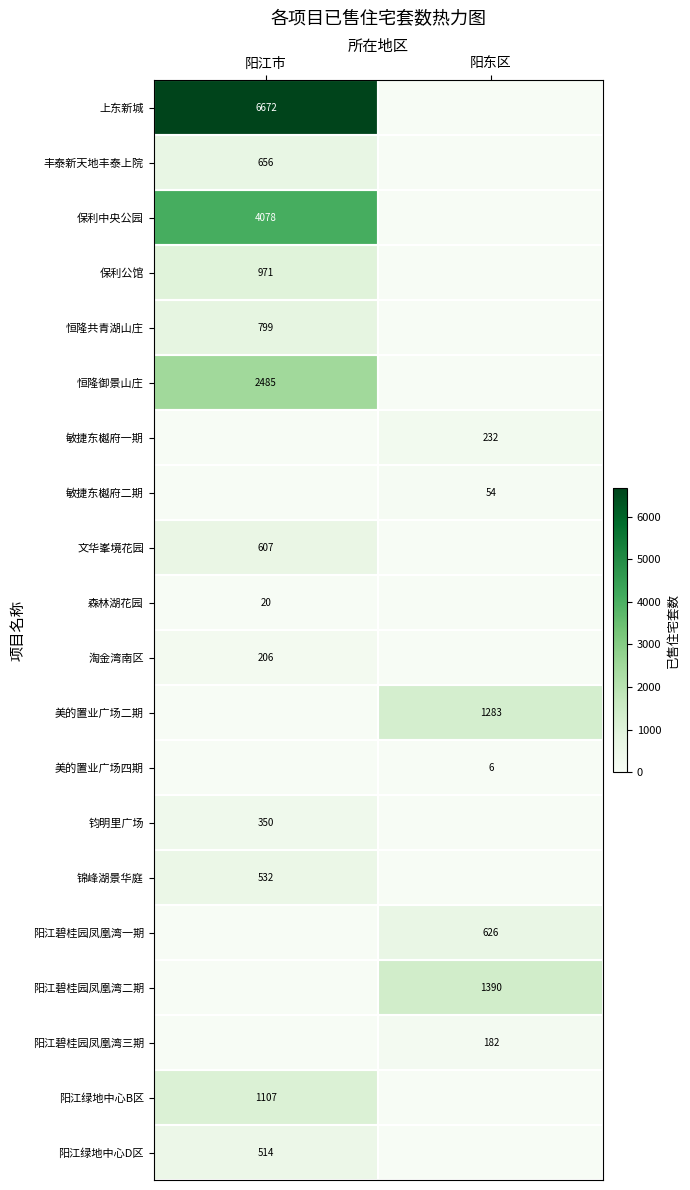

The 阳江绿地中心B区 series shows 1598 at 阳江市. True or false?

False